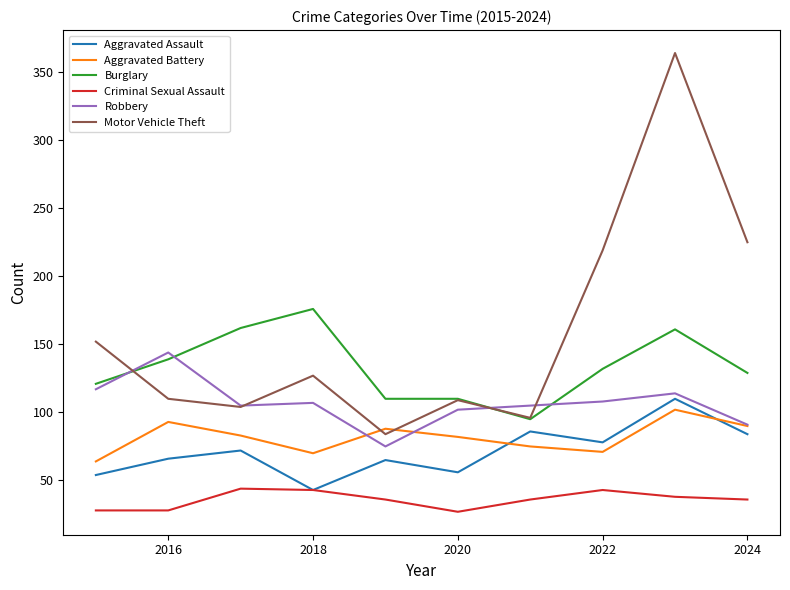

Which series has the widest spread of values?

Motor Vehicle Theft